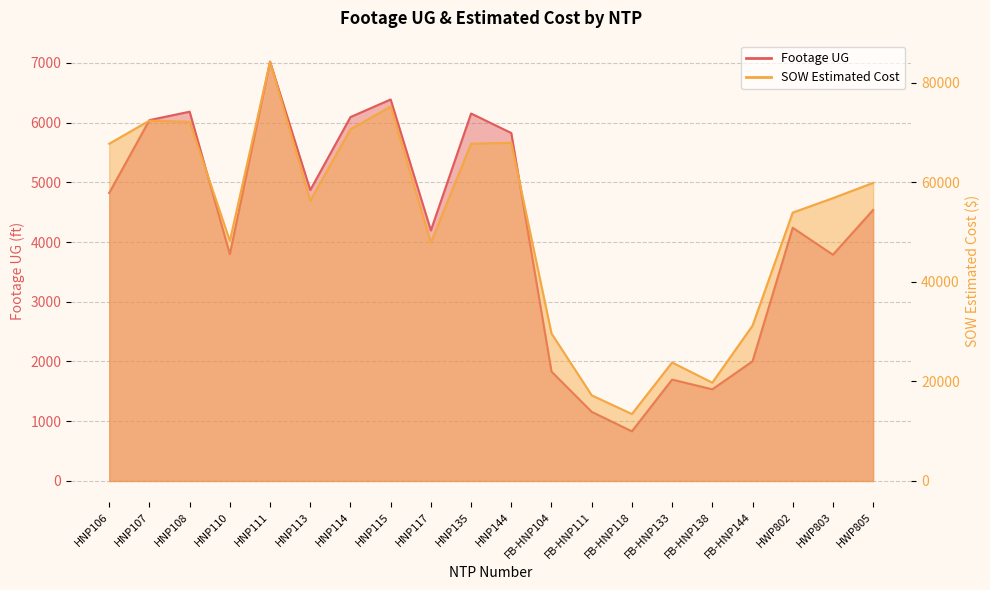

Reading left to right, what are all the values shown in this chart?

Footage UG: HNP106=4822.0	HNP107=6041.0	HNP108=6182.0	HNP110=3796.0	HNP111=7020.0	HNP113=4870.0	HNP114=6092.0	HNP115=6387.0	HNP117=4194.0	HNP135=6152.0	HNP144=5825.0	FB-HNP104=1831.0	FB-HNP111=1157.0	FB-HNP118=831.0	FB-HNP133=1697.0	FB-HNP138=1534.0	FB-HNP144=2003.0	HWP802=4239.0	HWP803=3787.0	HWP805=4537.0
SOW Estimated Cost: HNP106=67734.5	HNP107=72382.5	HNP108=72131.5	HNP110=48215.5	HNP111=84226.5	HNP113=56262.5	HNP114=70635.0	HNP115=75191.5	HNP117=47849.0	HNP135=67735.5	HNP144=67925.0	FB-HNP104=29634.2	FB-HNP111=17203.5	FB-HNP118=13442.4	FB-HNP133=23800.2	FB-HNP138=19745.2	FB-HNP144=31186.2	HWP802=53902.0	HWP803=56807.9	HWP805=59869.5